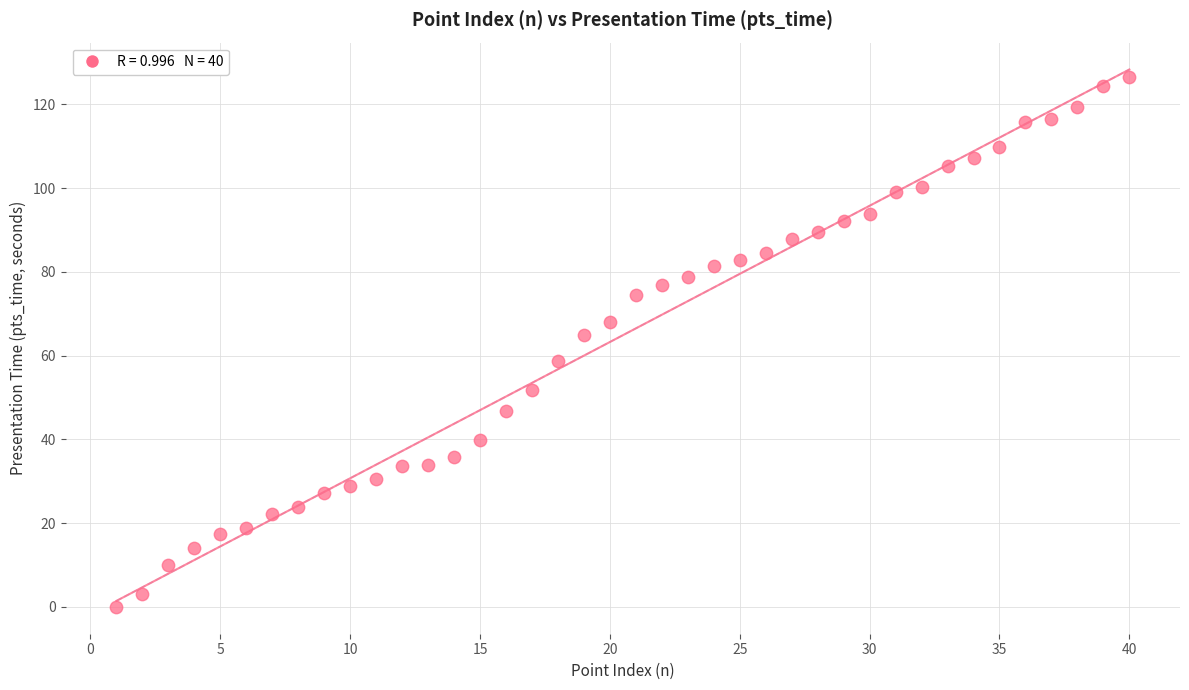

What Y value in the scatter plot is closest to 63?

65.0